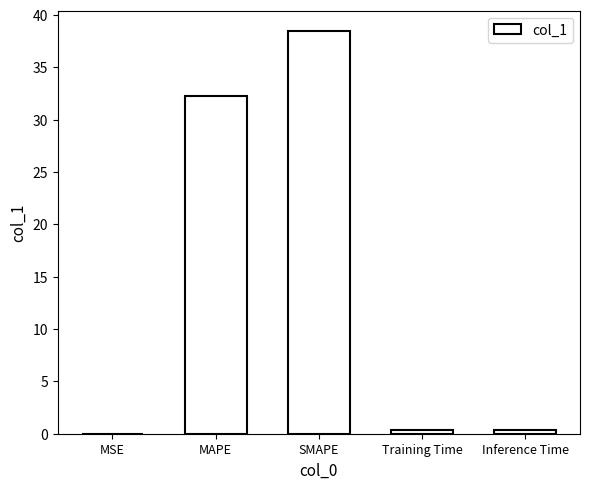

Does the chart contain stacked bars?

No